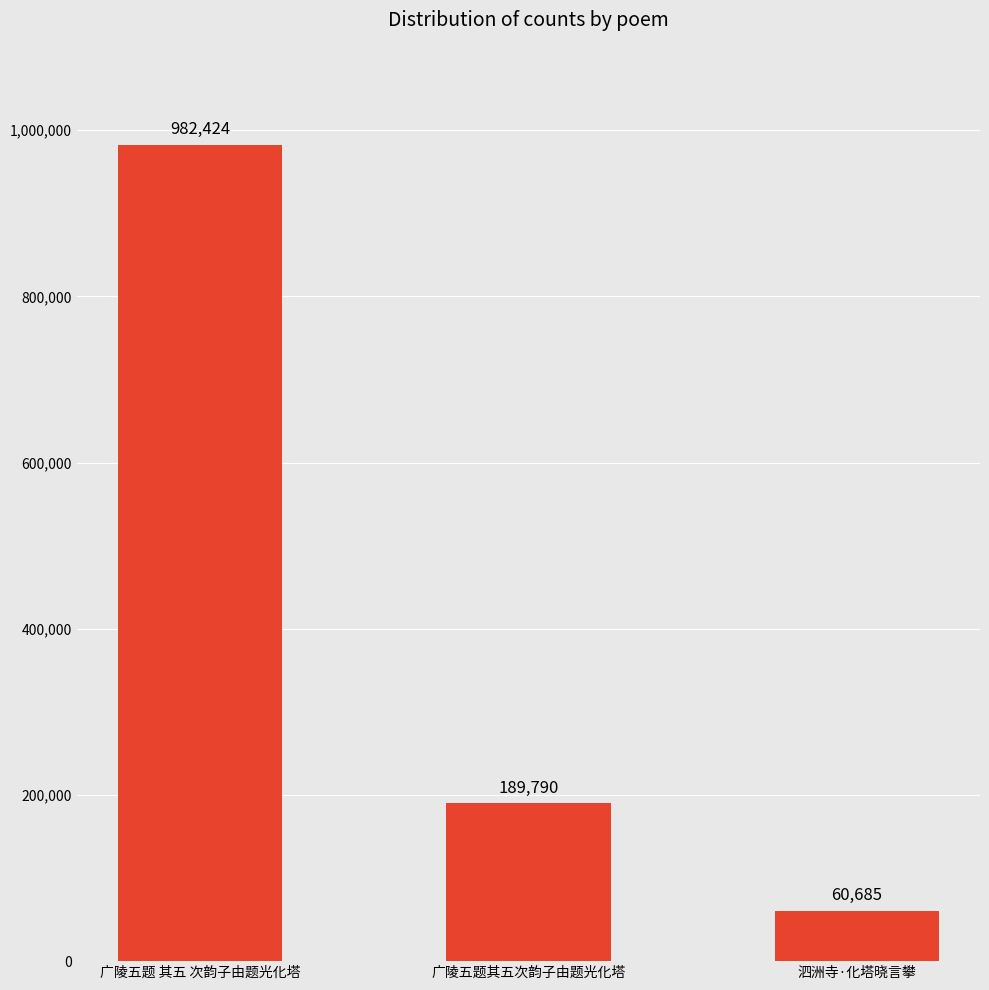

What is the ratio of the value at 广陵五题其五次韵子由题光化塔 to the value at 广陵五题 其五 次韵子由题光化塔?

0.2